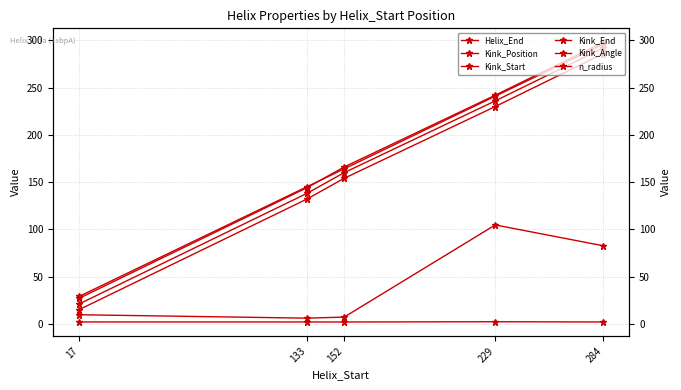

What is the smallest value displayed?

1.9